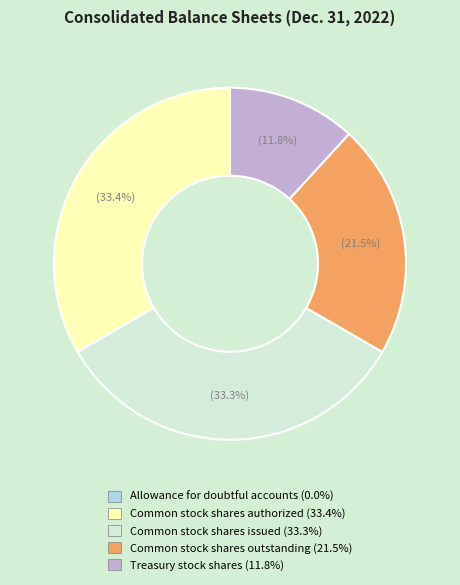

Approximately how many times larger is the value at Treasury stock shares compared to Common stock shares issued?

0.4